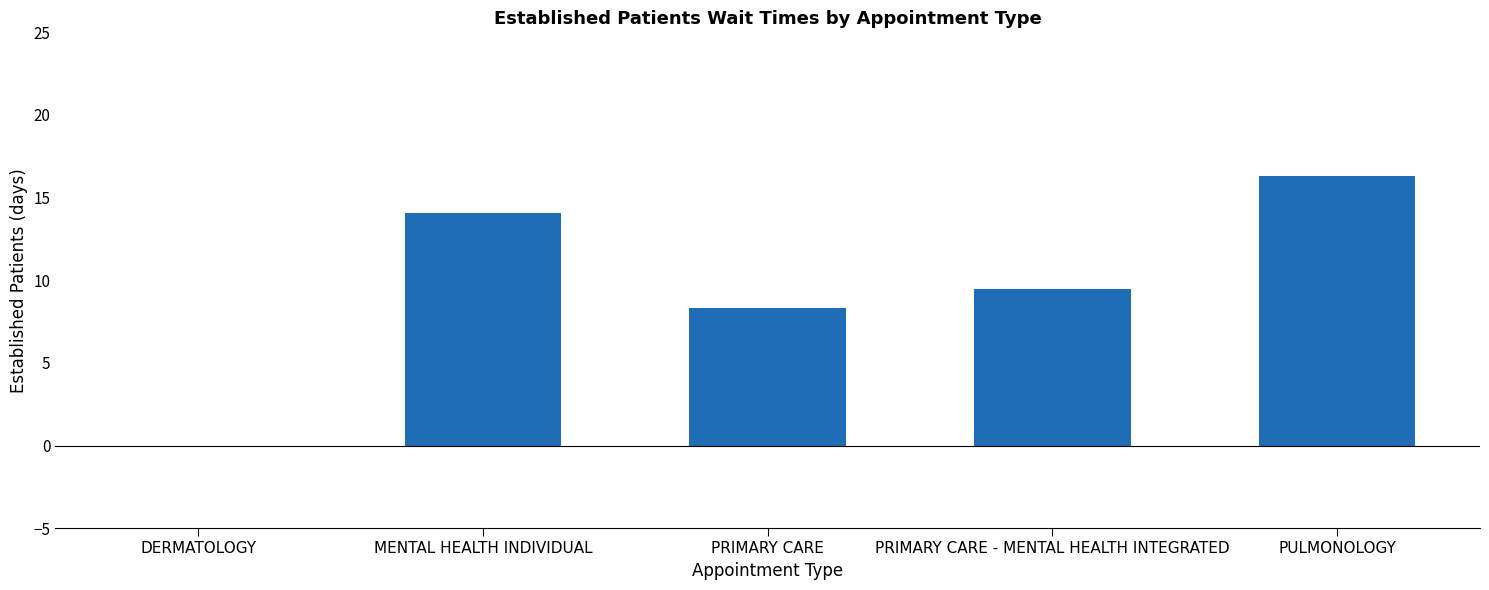

Is it true that the value at PULMONOLOGY is 25.8?

False